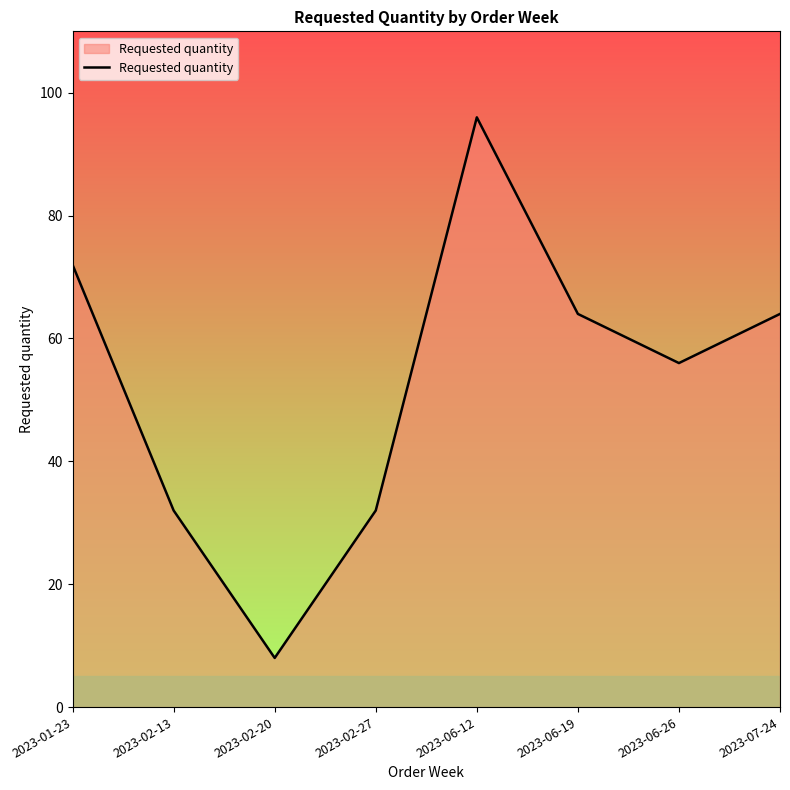

Where is the first local minimum?

2023-02-20